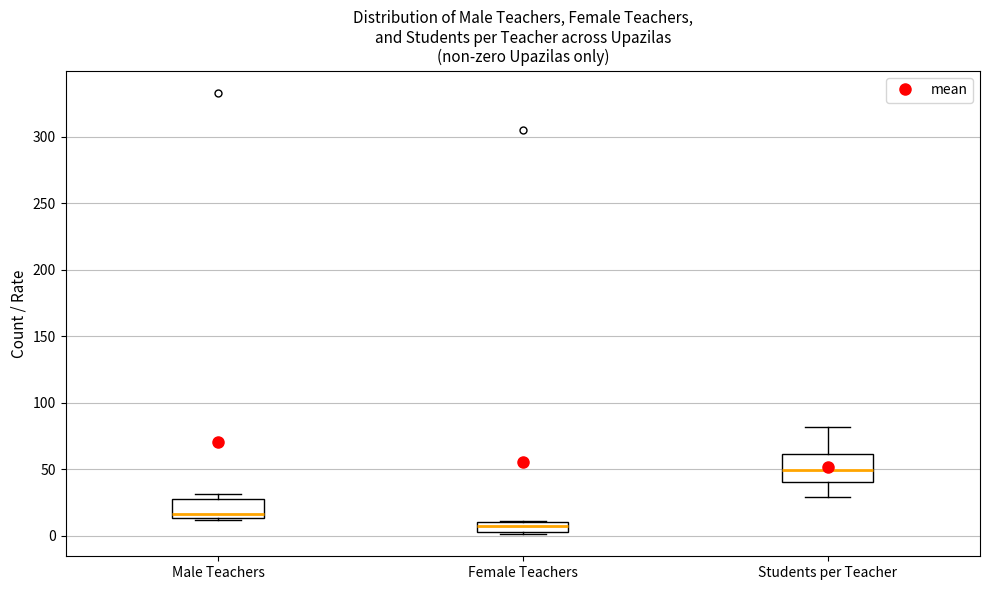

Which box's median line is the lowest?

Female Teachers